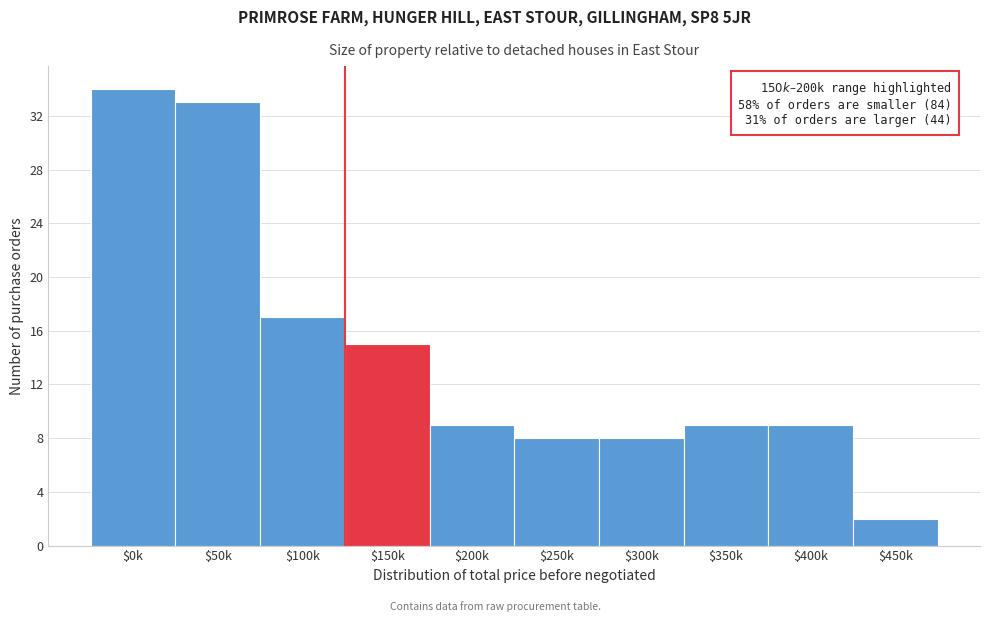

Reading right to left, extract all data points from this chart.

2	9	9	8	8	9	15	17	33	34